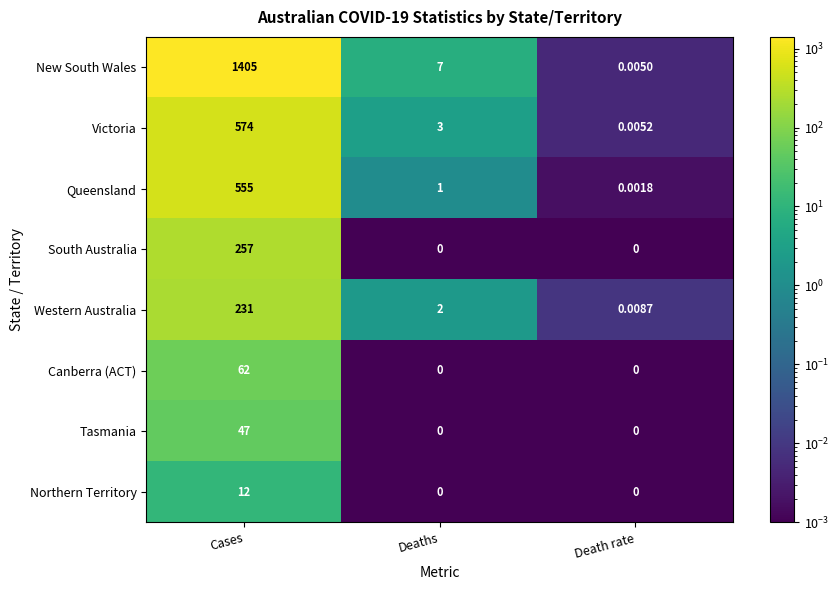

How many categories are shown in the chart?

3